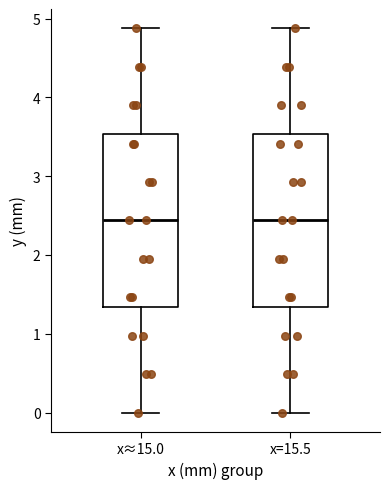

Where does the lower whisker of the box for x=15.5 end on the y-axis? The values are not printed on the chart, so give them approximately, as read against the axis.

0.0